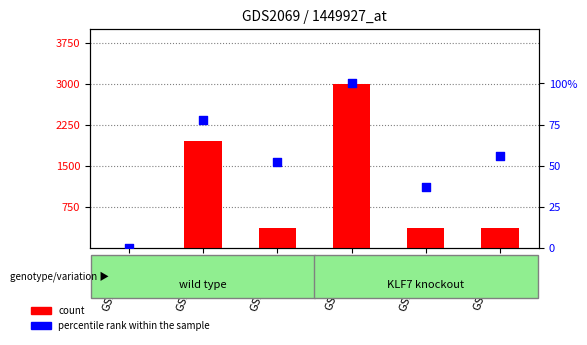

At which category is the sum across all series the highest?

GSM83043